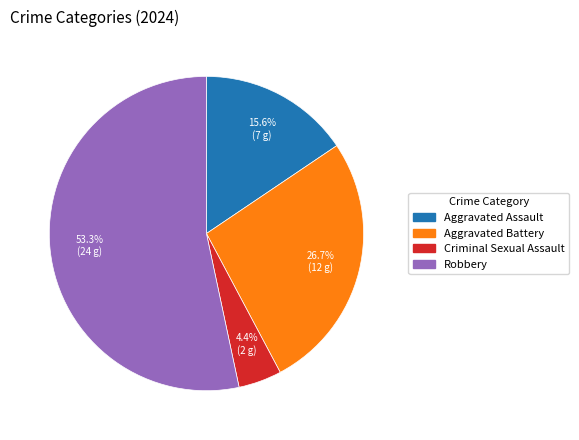

How many segments does this pie chart have?

4